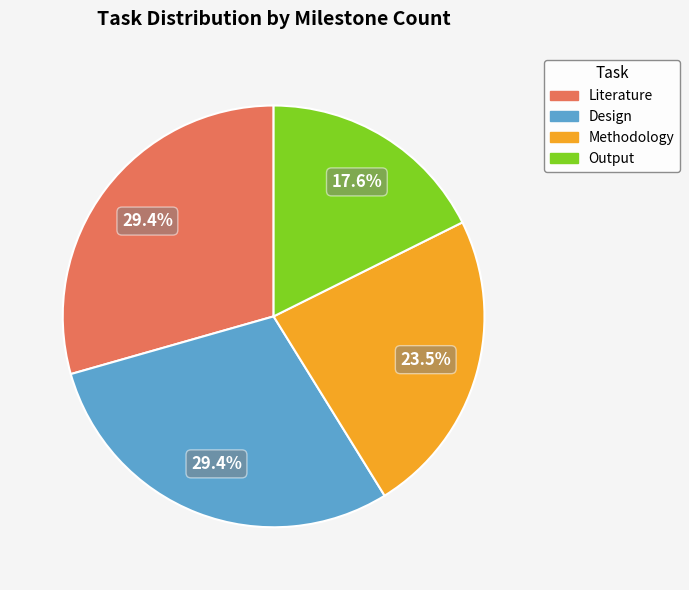

Is the sum of Literature and Methodology greater than half?

Yes